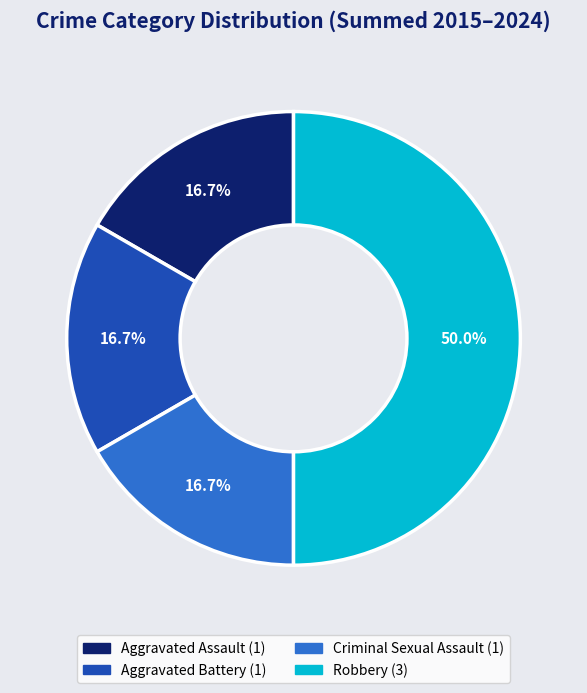

Which slice is the largest?

Robbery